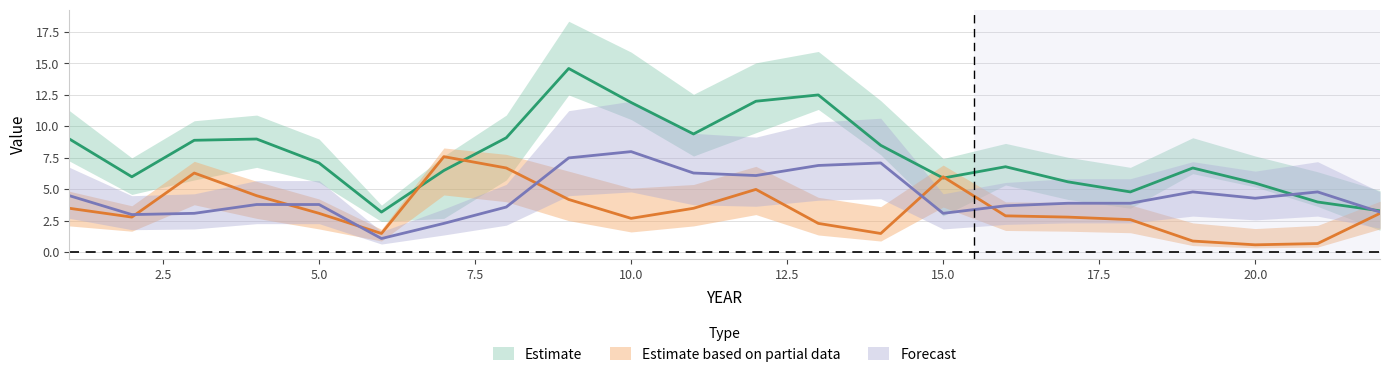

At which category is the sum across all series the highest?

9